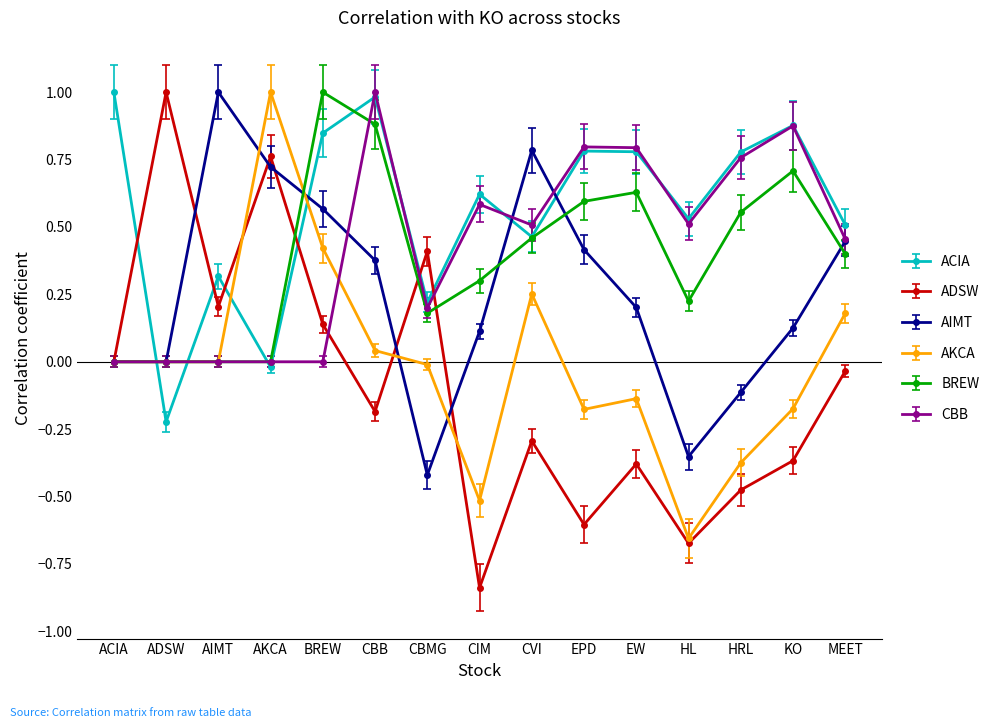

Which series has the largest range (max minus min)?

ADSW